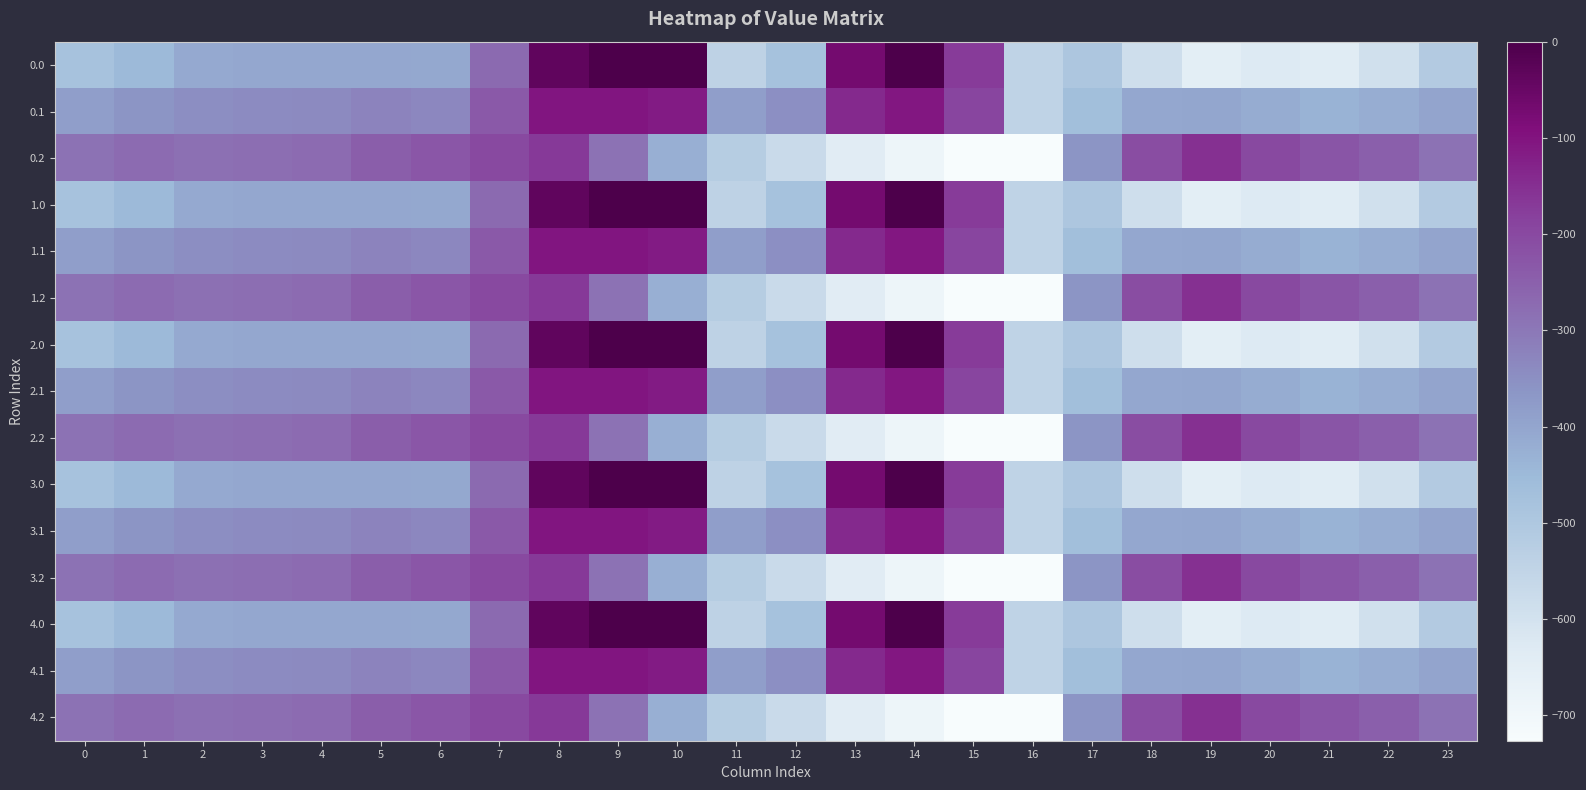

Reading left to right, extract all data points from this chart.

0.0: 0=-482.0	1=-449.5	2=-410.3	3=-404.4	4=-404.9	5=-403.8	6=-408.0	7=-270.7	8=-35.0	9=0.0	10=0.0	11=-544.3	12=-477.2	13=-70.2	14=-0.3	15=-172.8	16=-545.4	17=-494.8	18=-586.7	19=-649.2	20=-629.9	21=-638.4	22=-592.3	23=-511.3
0.1: 0=-384.6	1=-361.1	2=-347.9	3=-342.7	4=-339.6	5=-325.7	6=-332.2	7=-234.9	8=-102.3	9=-104.8	10=-114.0	11=-384.7	12=-350.8	13=-141.2	14=-105.5	15=-190.4	16=-547.3	17=-466.6	18=-405.4	19=-400.2	20=-414.5	21=-432.4	22=-419.9	23=-399.4
0.2: 0=-287.1	1=-272.7	2=-285.5	3=-281.0	4=-274.4	5=-245.0	6=-228.8	7=-199.0	8=-169.5	9=-288.5	10=-423.5	11=-520.6	12=-571.2	13=-640.4	14=-687.4	15=-725.8	16=-726.6	17=-362.4	18=-210.0	19=-151.0	20=-199.2	21=-226.4	22=-247.4	23=-287.5
1.0: 0=-482.0	1=-449.5	2=-410.3	3=-404.4	4=-404.9	5=-403.8	6=-408.0	7=-270.7	8=-35.0	9=0.0	10=0.0	11=-544.3	12=-477.2	13=-70.2	14=-0.3	15=-172.8	16=-545.4	17=-494.8	18=-586.7	19=-649.2	20=-629.9	21=-638.4	22=-592.3	23=-511.3
1.1: 0=-384.6	1=-361.1	2=-347.9	3=-342.7	4=-339.6	5=-325.7	6=-332.2	7=-234.9	8=-102.3	9=-104.8	10=-114.0	11=-384.7	12=-350.8	13=-141.2	14=-105.5	15=-190.4	16=-547.3	17=-466.6	18=-405.4	19=-400.2	20=-414.5	21=-432.4	22=-419.9	23=-399.4
1.2: 0=-287.1	1=-272.7	2=-285.5	3=-281.0	4=-274.4	5=-245.0	6=-228.8	7=-199.0	8=-169.5	9=-288.5	10=-423.5	11=-520.6	12=-571.2	13=-640.4	14=-687.4	15=-725.8	16=-726.6	17=-362.4	18=-210.0	19=-151.0	20=-199.2	21=-226.4	22=-247.4	23=-287.5
2.0: 0=-482.0	1=-449.5	2=-410.3	3=-404.4	4=-404.9	5=-403.8	6=-408.0	7=-270.7	8=-35.0	9=0.0	10=0.0	11=-544.3	12=-477.2	13=-70.2	14=-0.3	15=-172.8	16=-545.4	17=-494.8	18=-586.7	19=-649.2	20=-629.9	21=-638.4	22=-592.3	23=-511.3
2.1: 0=-384.6	1=-361.1	2=-347.9	3=-342.7	4=-339.6	5=-325.7	6=-332.2	7=-234.9	8=-102.3	9=-104.8	10=-114.0	11=-384.7	12=-350.8	13=-141.2	14=-105.5	15=-190.4	16=-547.3	17=-466.6	18=-405.4	19=-400.2	20=-414.5	21=-432.4	22=-419.9	23=-399.4
2.2: 0=-287.1	1=-272.7	2=-285.5	3=-281.0	4=-274.4	5=-245.0	6=-228.8	7=-199.0	8=-169.5	9=-288.5	10=-423.5	11=-520.6	12=-571.2	13=-640.4	14=-687.4	15=-725.8	16=-726.6	17=-362.4	18=-210.0	19=-151.0	20=-199.2	21=-226.4	22=-247.4	23=-287.5
3.0: 0=-482.0	1=-449.5	2=-410.3	3=-404.4	4=-404.9	5=-403.8	6=-408.0	7=-270.7	8=-35.0	9=0.0	10=0.0	11=-544.3	12=-477.2	13=-70.2	14=-0.3	15=-172.8	16=-545.4	17=-494.8	18=-586.7	19=-649.2	20=-629.9	21=-638.4	22=-592.3	23=-511.3
3.1: 0=-384.6	1=-361.1	2=-347.9	3=-342.7	4=-339.6	5=-325.7	6=-332.2	7=-234.9	8=-102.3	9=-104.8	10=-114.0	11=-384.7	12=-350.8	13=-141.2	14=-105.5	15=-190.4	16=-547.3	17=-466.6	18=-405.4	19=-400.2	20=-414.5	21=-432.4	22=-419.9	23=-399.4
3.2: 0=-287.1	1=-272.7	2=-285.5	3=-281.0	4=-274.4	5=-245.0	6=-228.8	7=-199.0	8=-169.5	9=-288.5	10=-423.5	11=-520.6	12=-571.2	13=-640.4	14=-687.4	15=-725.8	16=-726.6	17=-362.4	18=-210.0	19=-151.0	20=-199.2	21=-226.4	22=-247.4	23=-287.5
4.0: 0=-482.0	1=-449.5	2=-410.3	3=-404.4	4=-404.9	5=-403.8	6=-408.0	7=-270.7	8=-35.0	9=0.0	10=0.0	11=-544.3	12=-477.2	13=-70.2	14=-0.3	15=-172.8	16=-545.4	17=-494.8	18=-586.7	19=-649.2	20=-629.9	21=-638.4	22=-592.3	23=-511.3
4.1: 0=-384.6	1=-361.1	2=-347.9	3=-342.7	4=-339.6	5=-325.7	6=-332.2	7=-234.9	8=-102.3	9=-104.8	10=-114.0	11=-384.7	12=-350.8	13=-141.2	14=-105.5	15=-190.4	16=-547.3	17=-466.6	18=-405.4	19=-400.2	20=-414.5	21=-432.4	22=-419.9	23=-399.4
4.2: 0=-287.1	1=-272.7	2=-285.5	3=-281.0	4=-274.4	5=-245.0	6=-228.8	7=-199.0	8=-169.5	9=-288.5	10=-423.5	11=-520.6	12=-571.2	13=-640.4	14=-687.4	15=-725.8	16=-726.6	17=-362.4	18=-210.0	19=-151.0	20=-199.2	21=-226.4	22=-247.4	23=-287.5